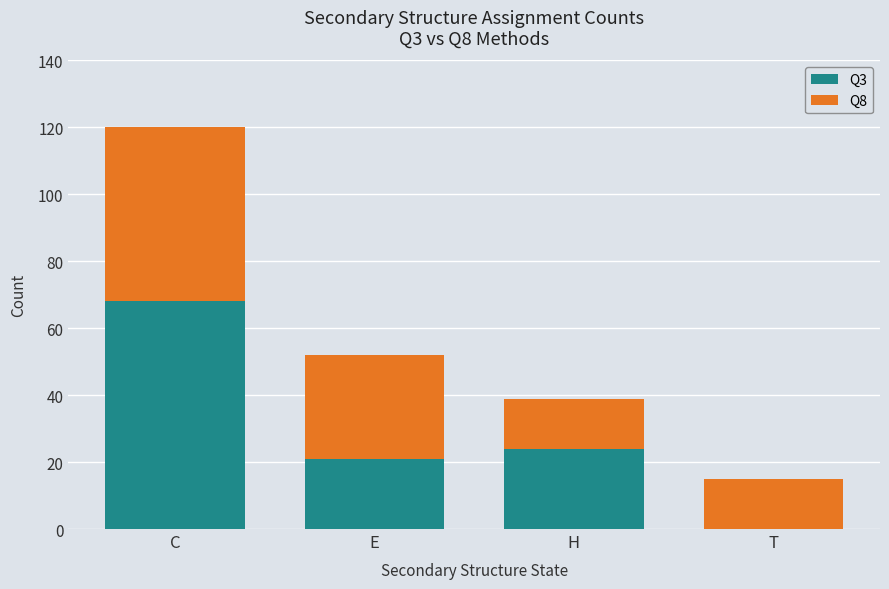

Are the bars grouped side by side (vs. stacked)?

No